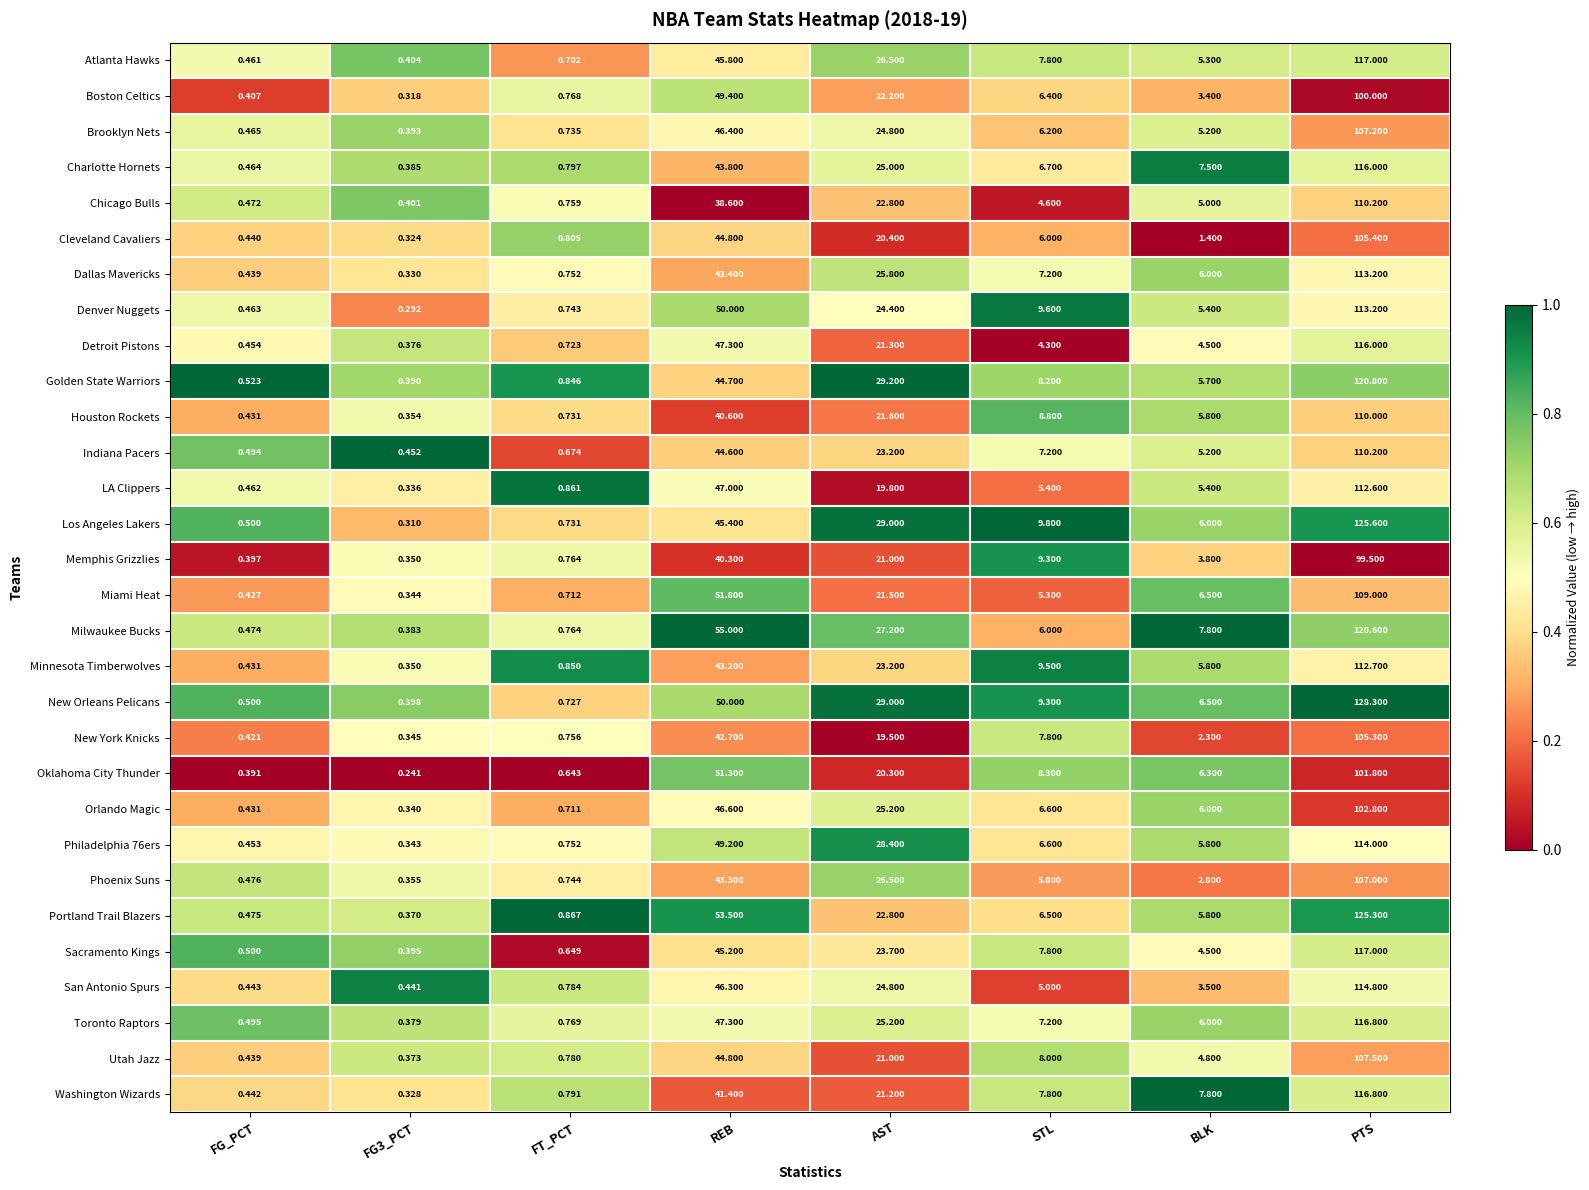

How many distinct data groups are displayed?

30